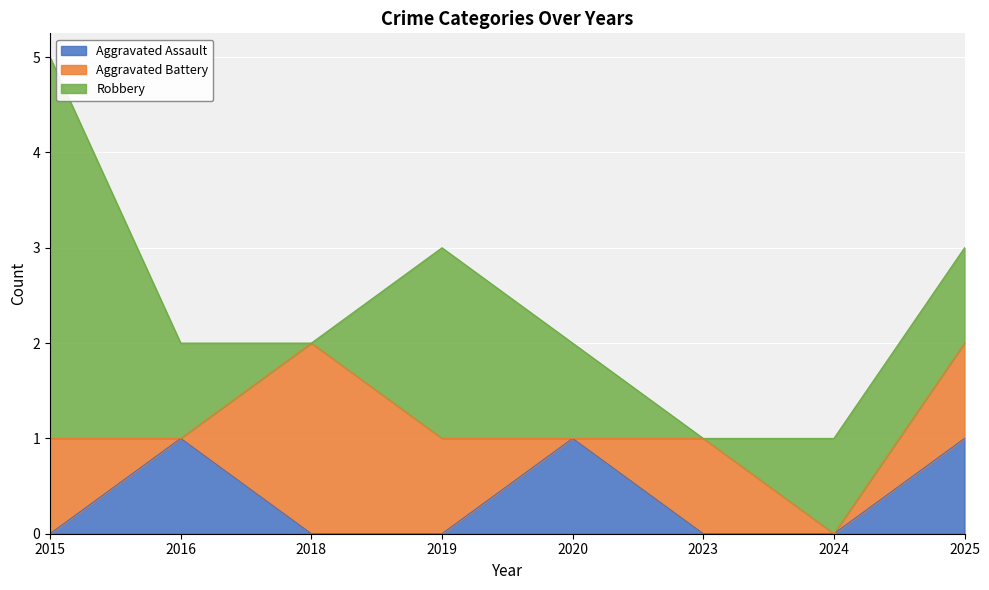

The Aggravated Assault series shows 0 at 2024. True or false?

False